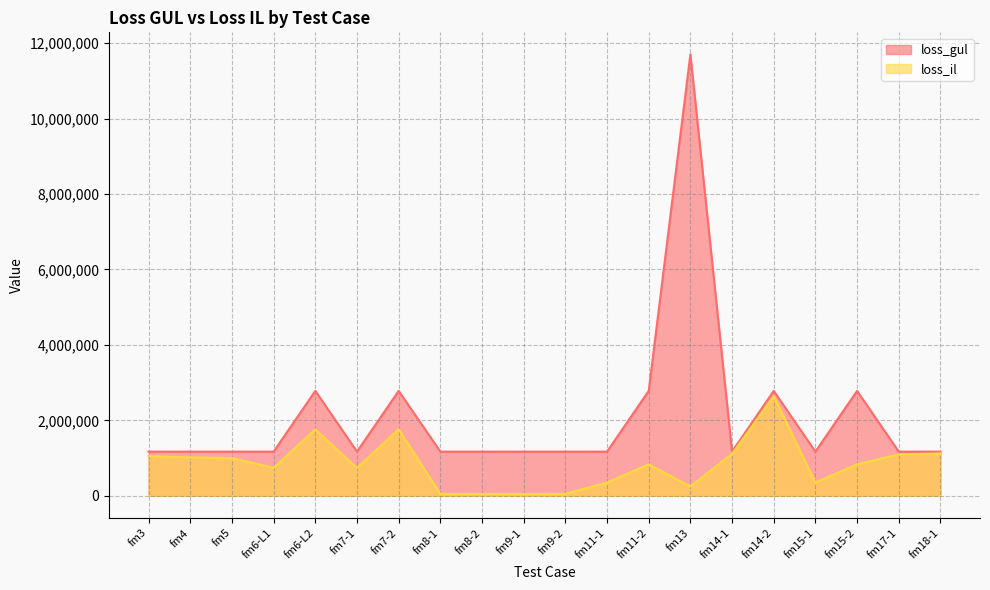

Is it true that loss_il equals 486520.9 at fm18-1?

False